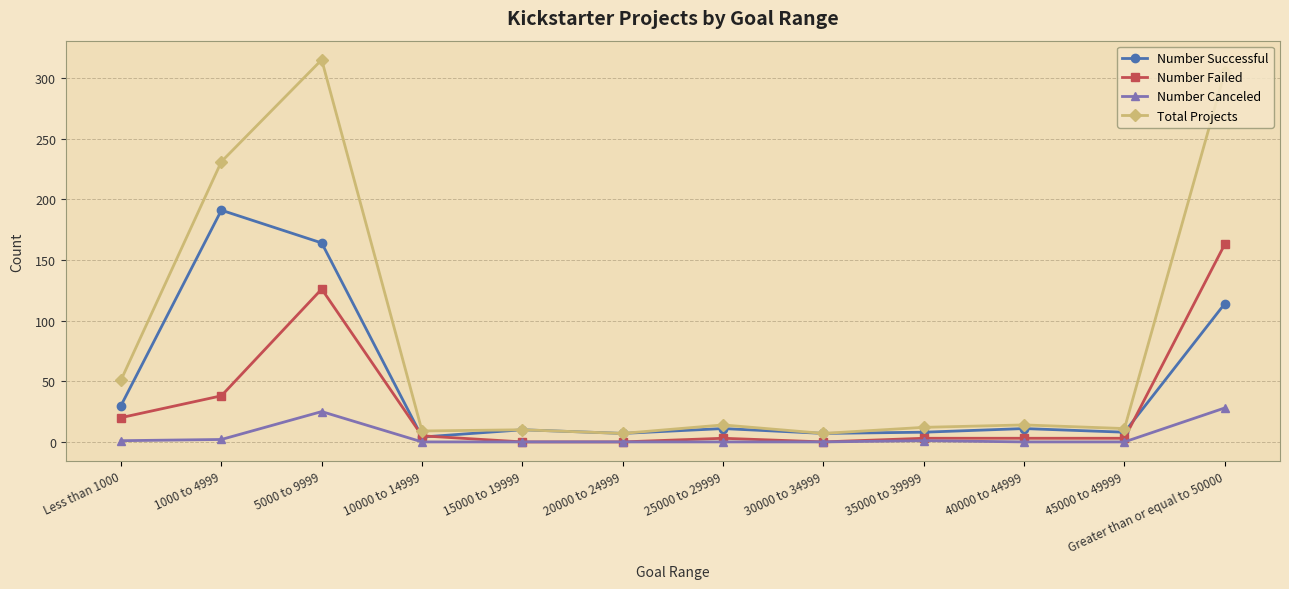

At which category does Number Canceled reach its first local peak?

5000 to 9999